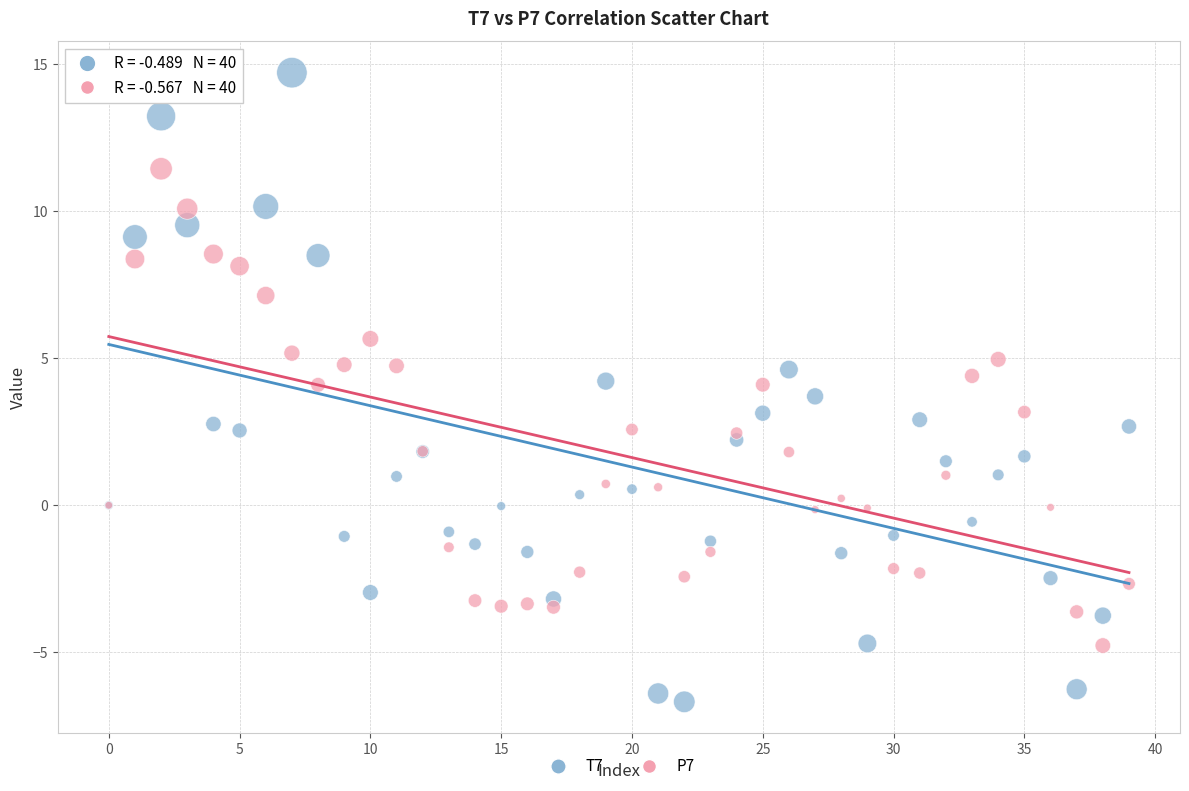

Which series has the largest Y range (max minus min)?

T7